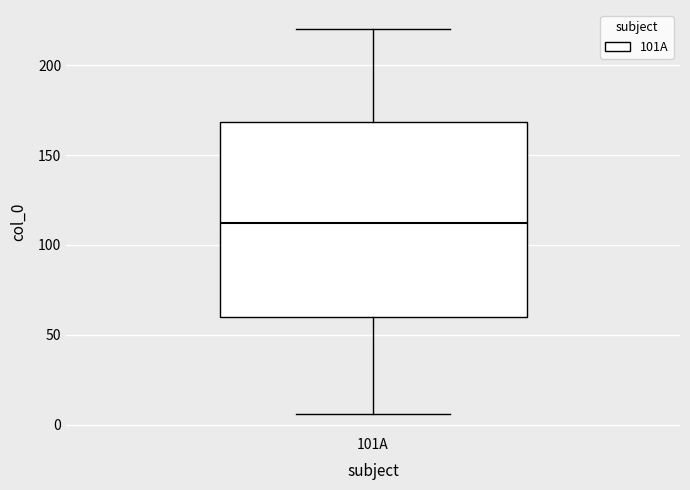

Where is the lower edge of the box for 101A on the y-axis? The values are not printed on the chart, so give them approximately, as read against the axis.

60